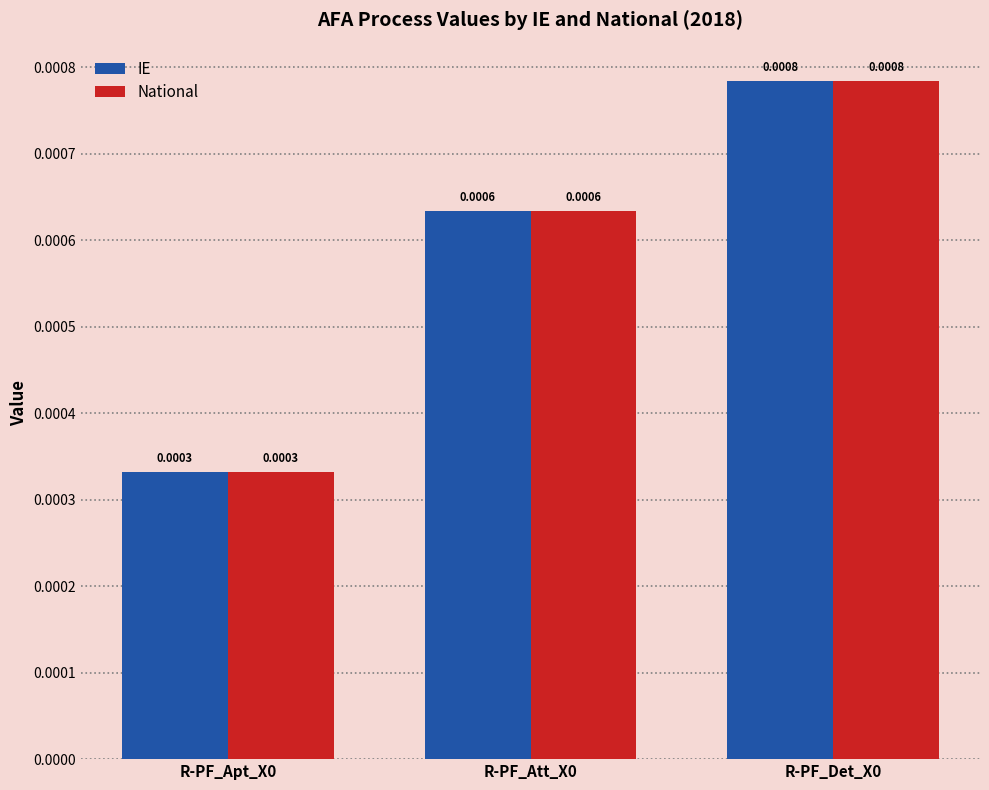

At how many categories does at least one series exceed 0?

3